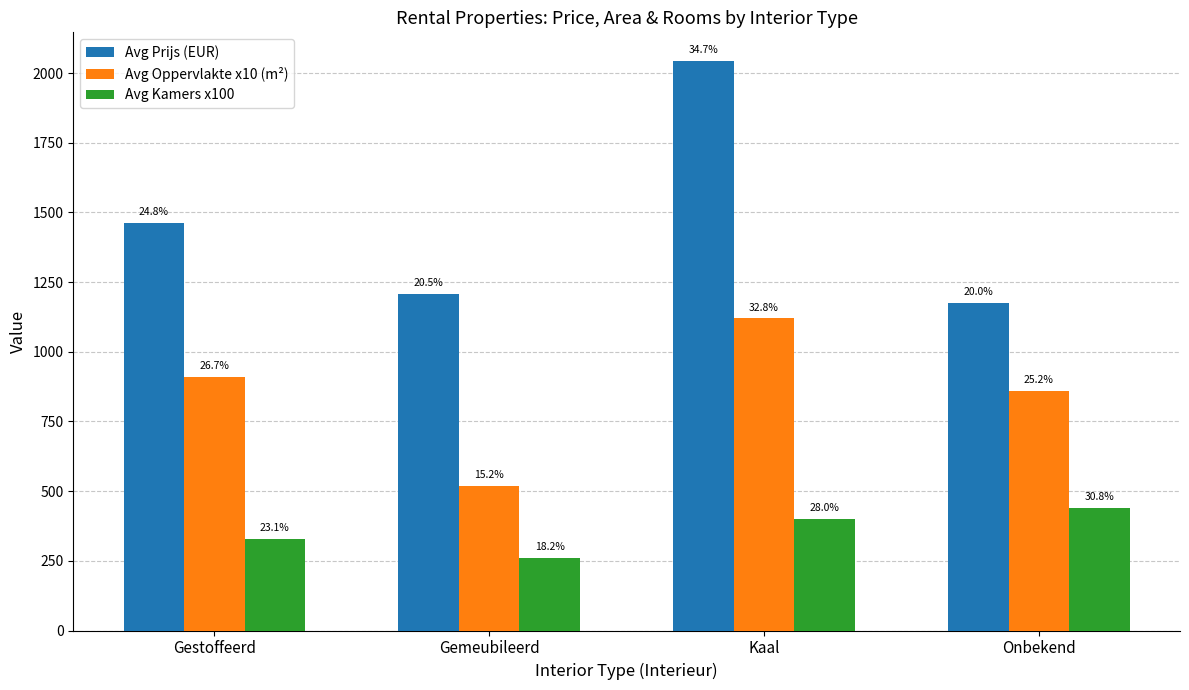

How many bars are there in total?

12